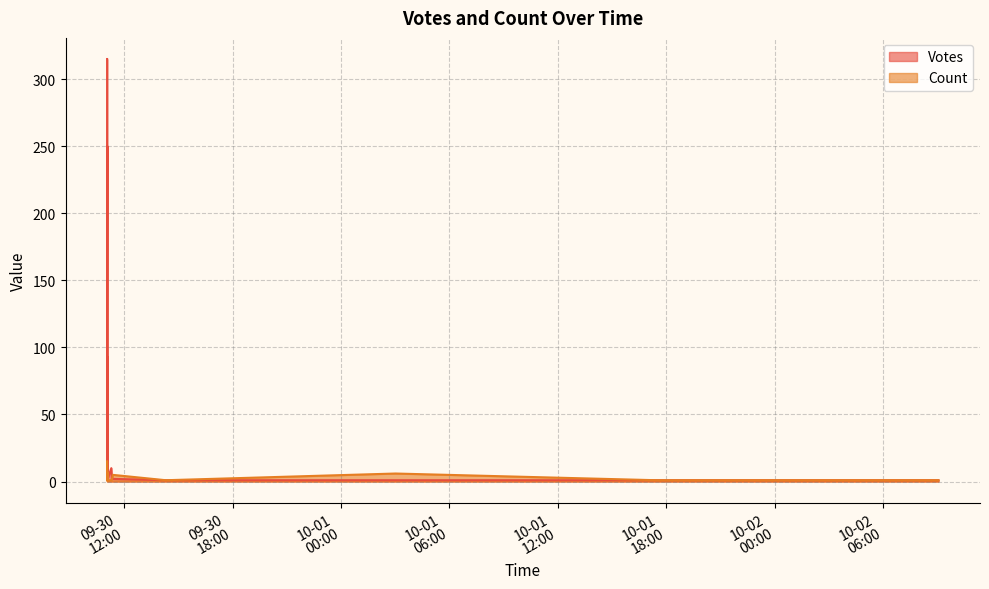

Rank the series by their average value, from lowest to highest.

Count, Votes